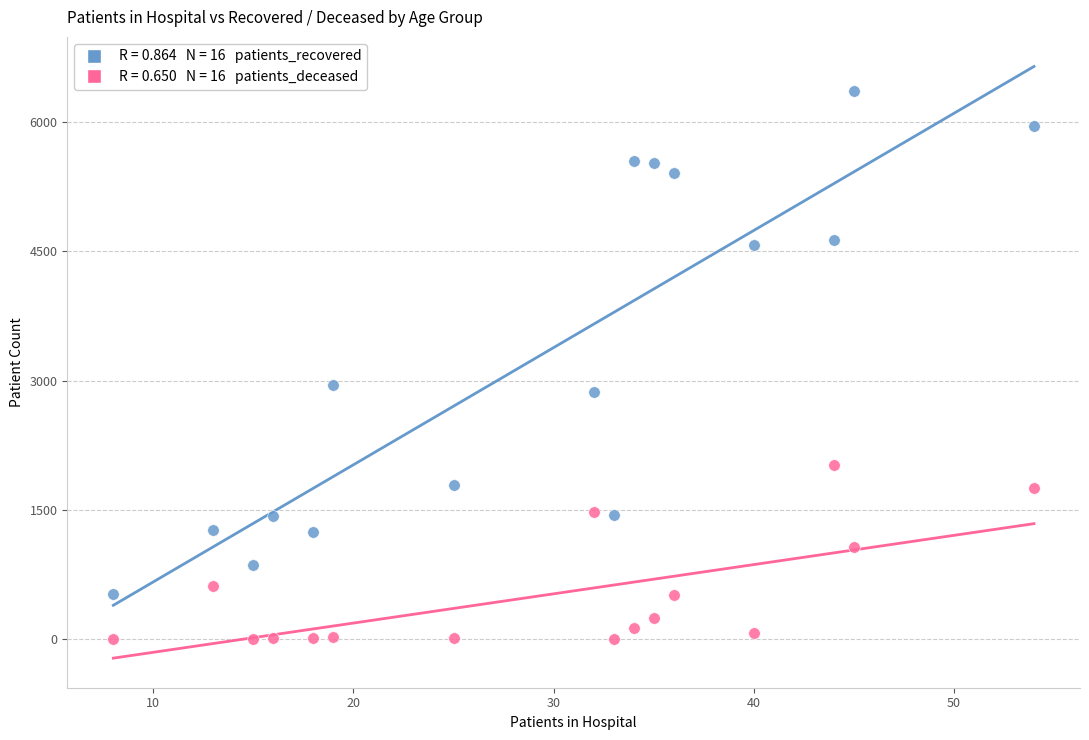

Across all data points, what is the range of X values (max minus min)?

46